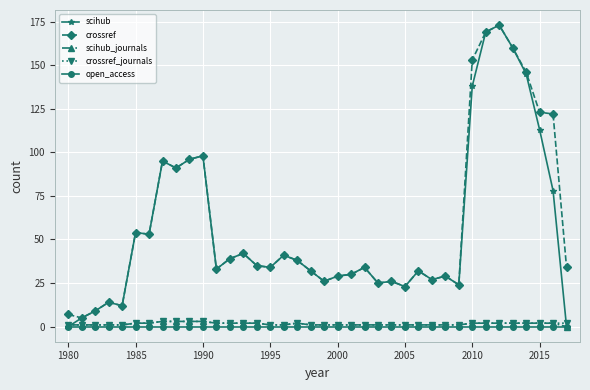

True or false: scihub has more than 0 interior local peaks.

True